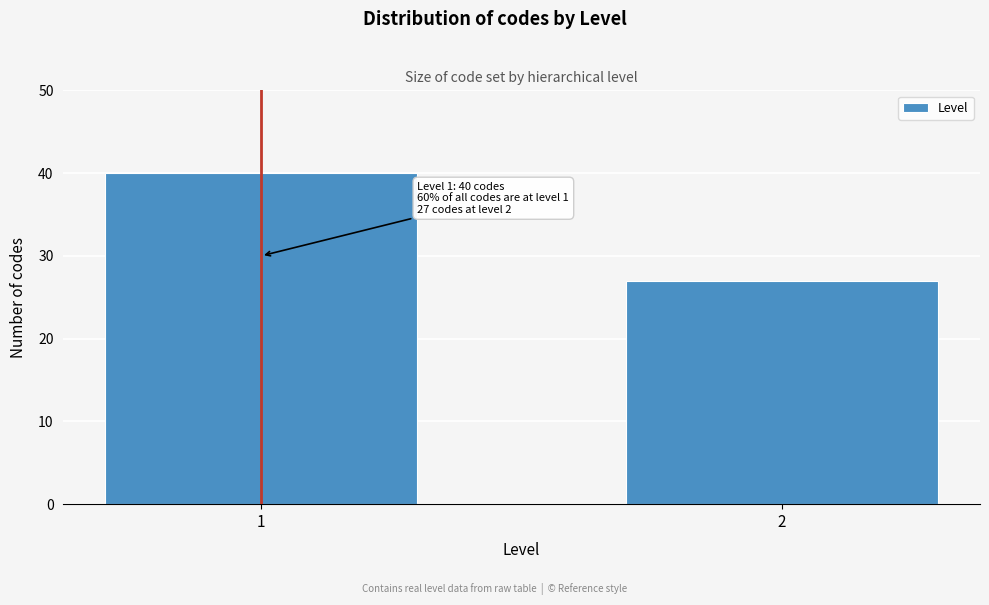

Reading right to left, list all the values displayed in this chart.

2=27	1=40